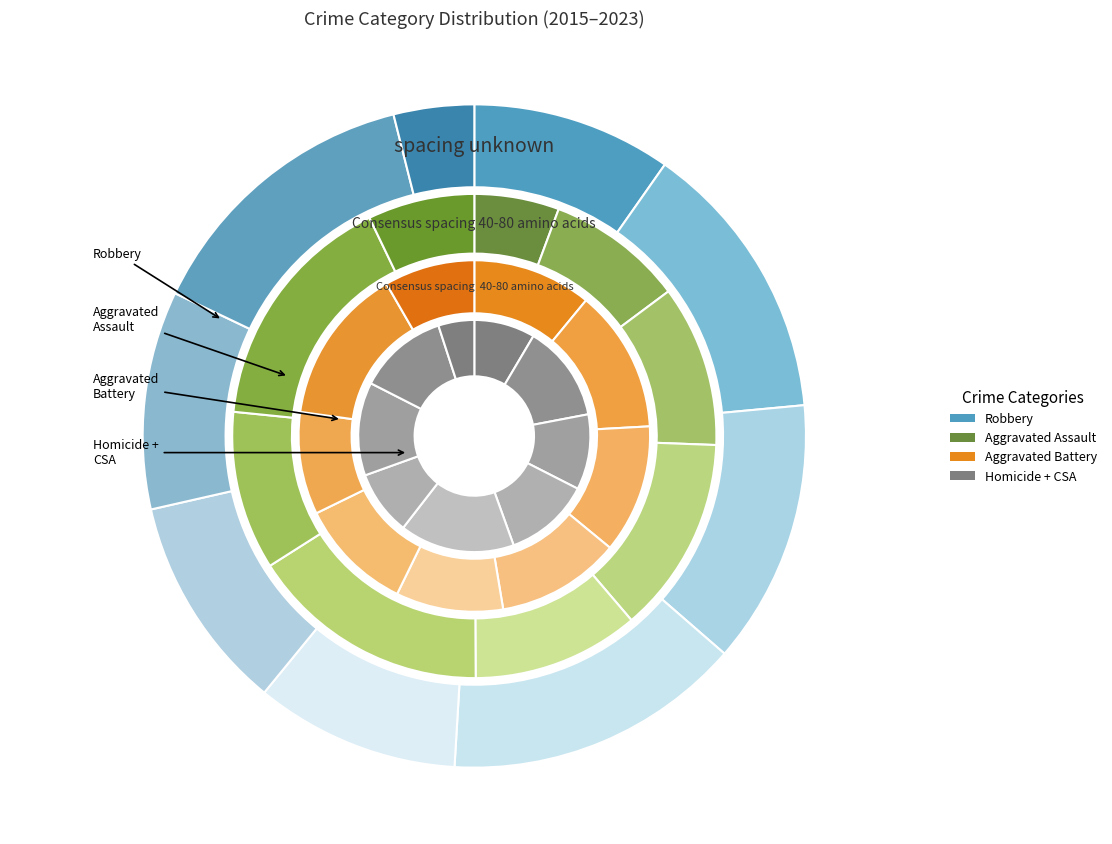

Does 2019 represent more than half of the total?

No